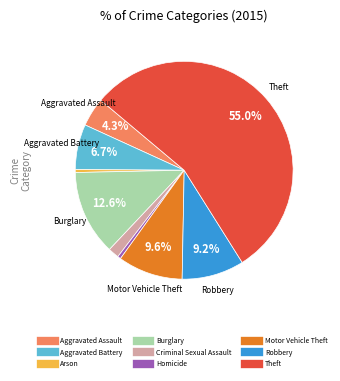

What is the ratio of the value at Aggravated Battery to the value at Motor Vehicle Theft?

0.7